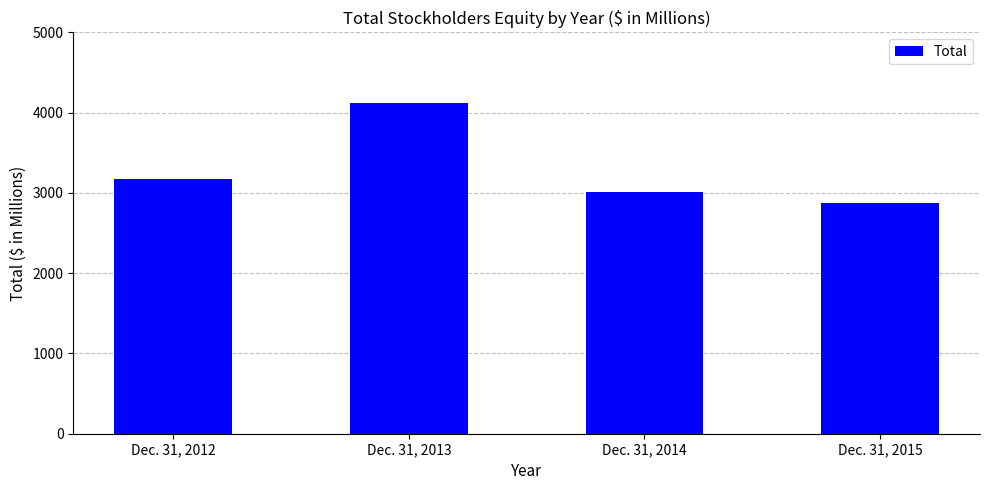

What is the value of the 3rd bar from the left?

3010